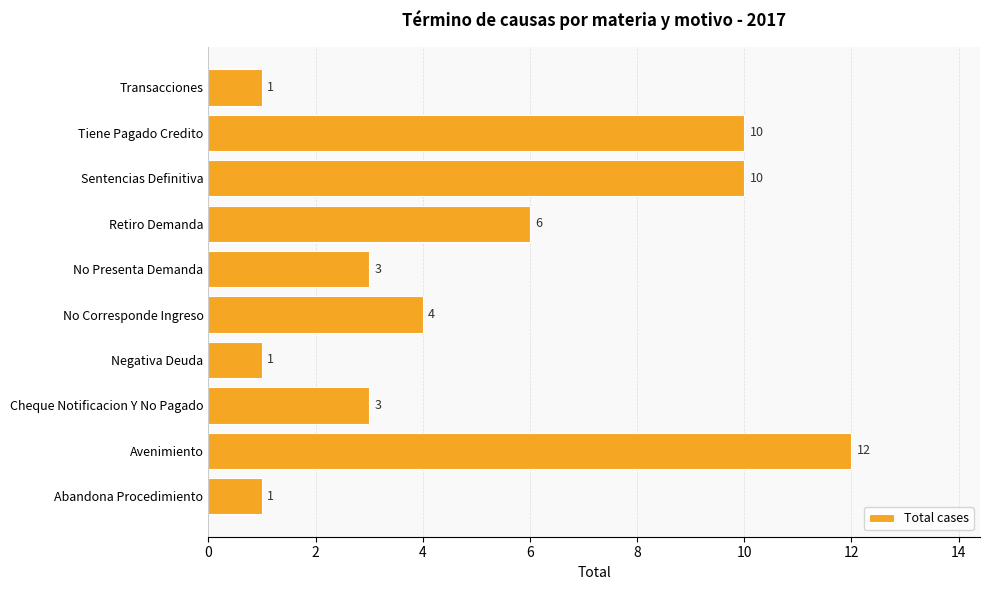

How many bars are there in total?

10